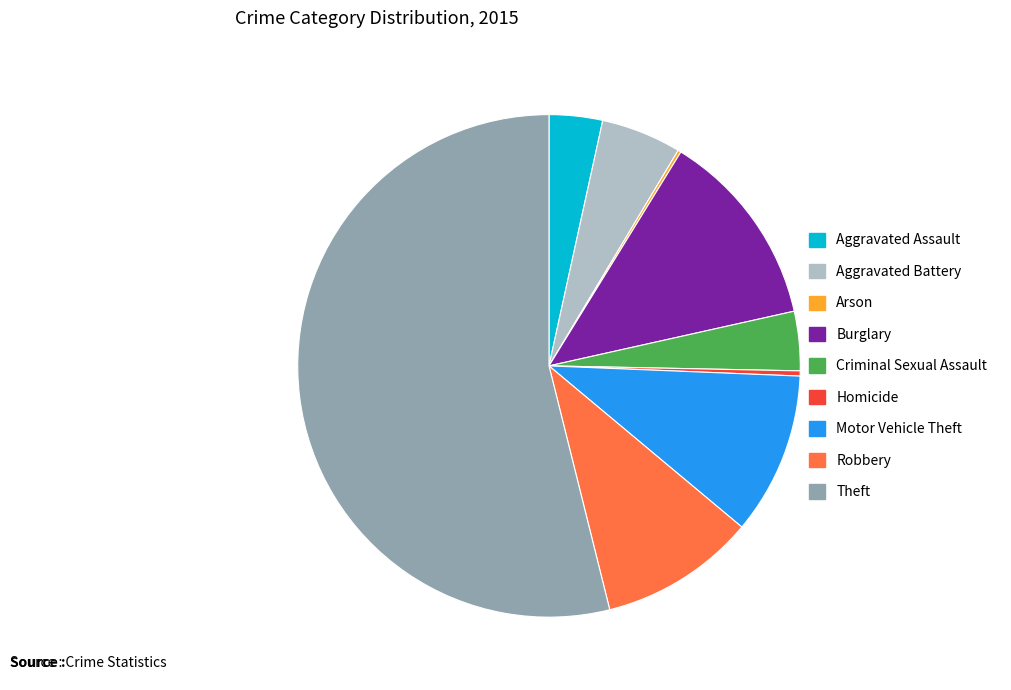

Is Burglary the majority of the pie?

No